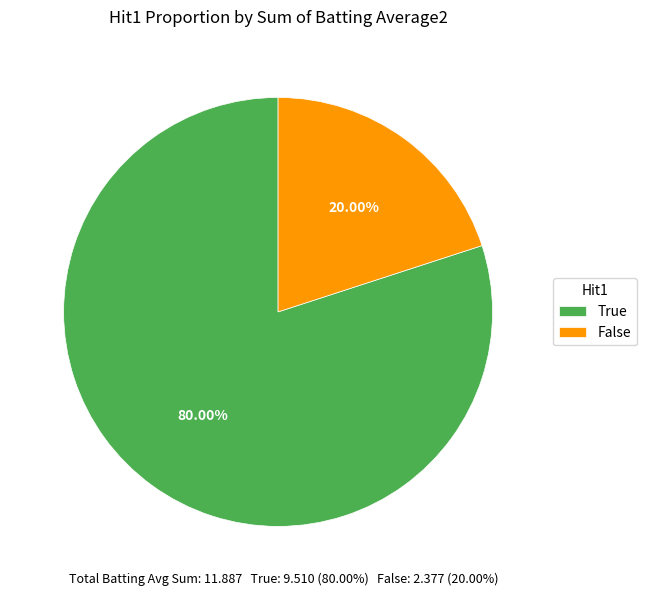

What is the majority slice?

True